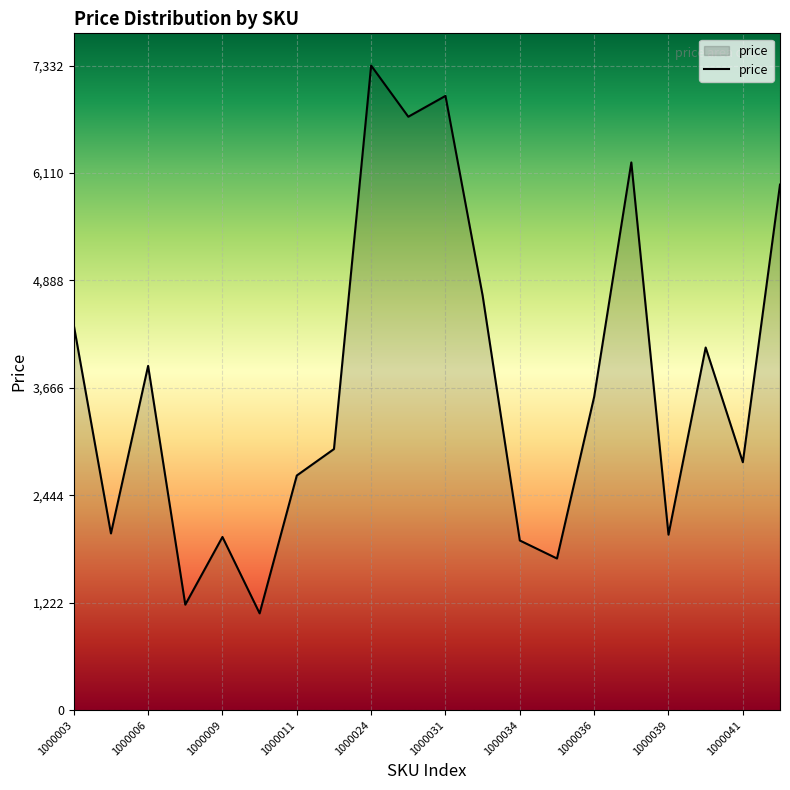

How many distinct data groups are displayed?

1